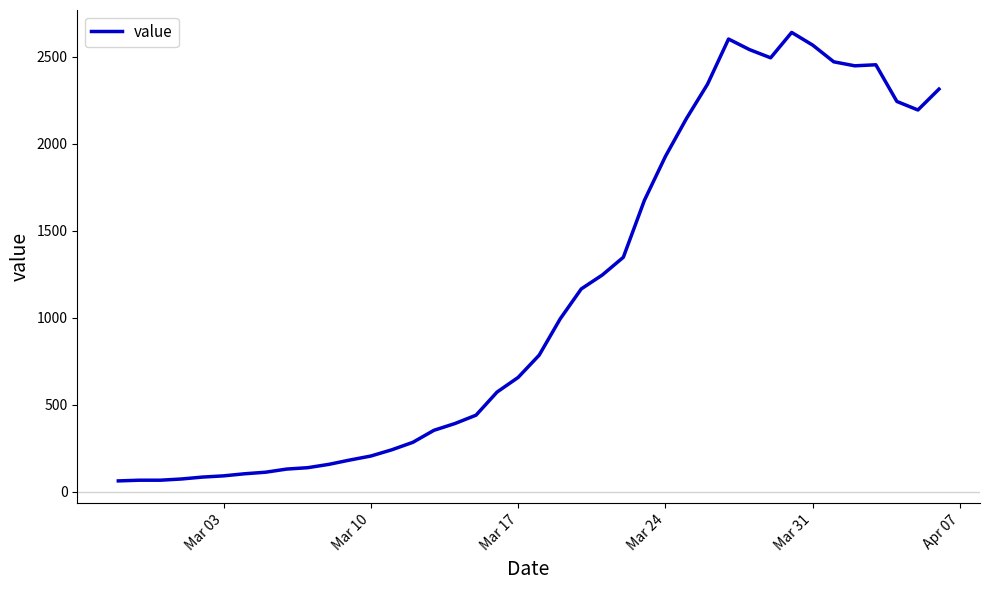

What is the difference between the maximum and minimum values?

2579